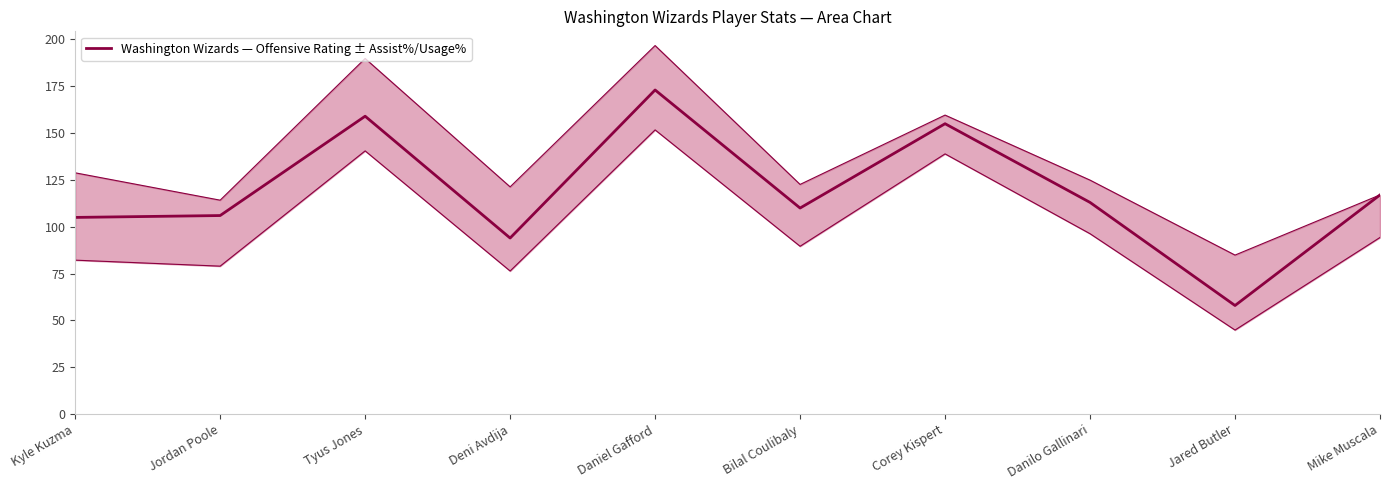

What is the label of the 7th point from the left?

Corey Kispert